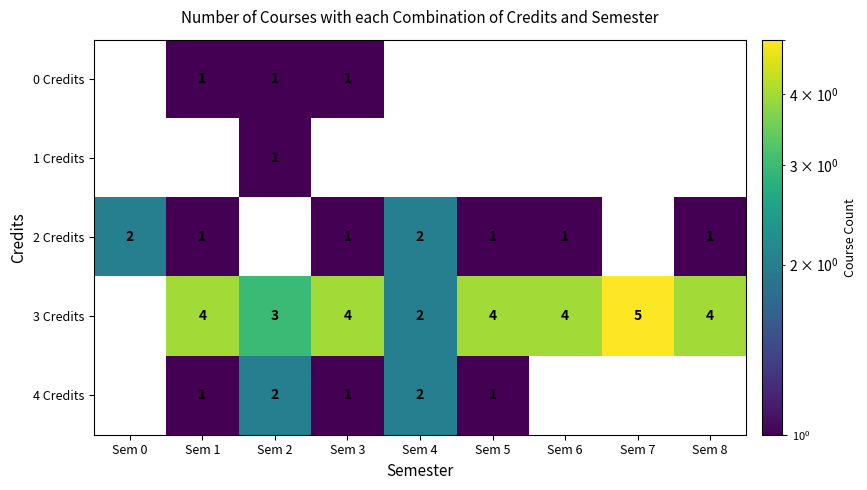

Between Sem 3 and Sem 7, which is larger?

Sem 7